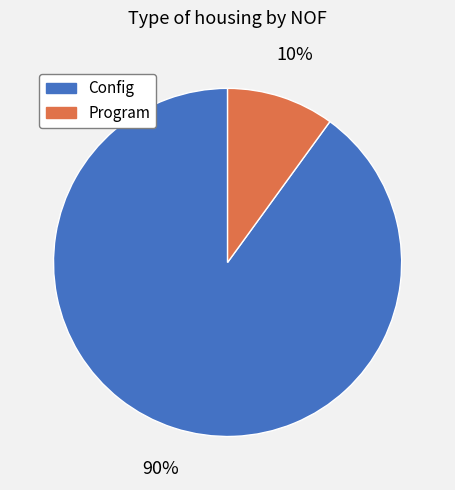

To the nearest percent, what percentage of the pie is Program?

10%